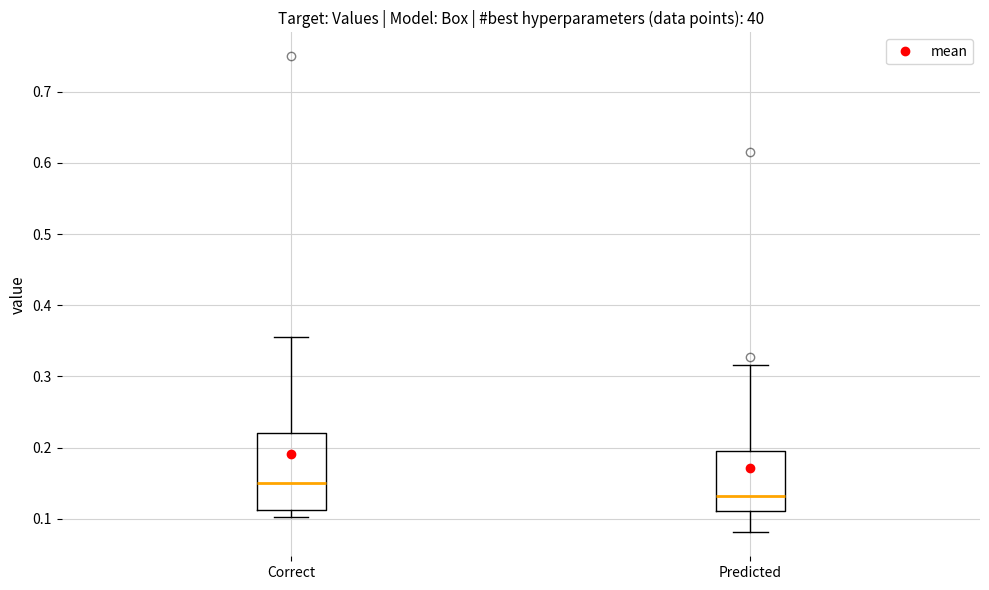

Reading left to right, read every box against the y-axis: the position of its median line, the range the box covers, and the ends of its whiskers. The values are not printed on the chart, so give them approximately, as read against the axis.

Correct: median 0.15, box 0.11 to 0.22, whiskers 0.10 to 0.36
Predicted: median 0.13, box 0.11 to 0.20, whiskers 0.08 to 0.32